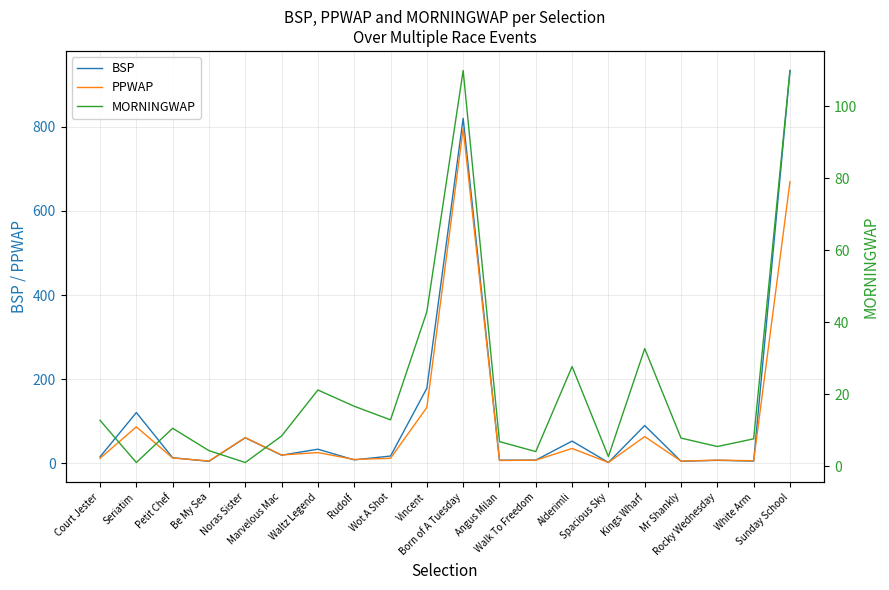

At Petit Chef, list the series in order from largest to smallest.

BSP, PPWAP, MORNINGWAP